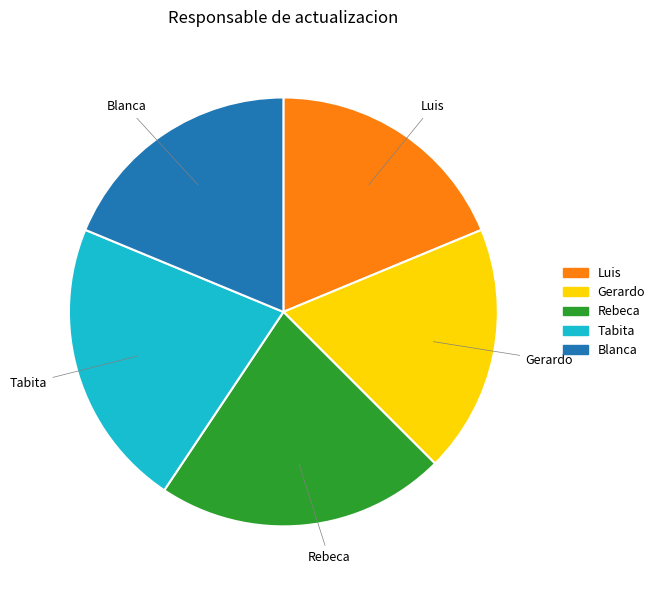

Is the sum of Tabita and Luis greater than half?

No